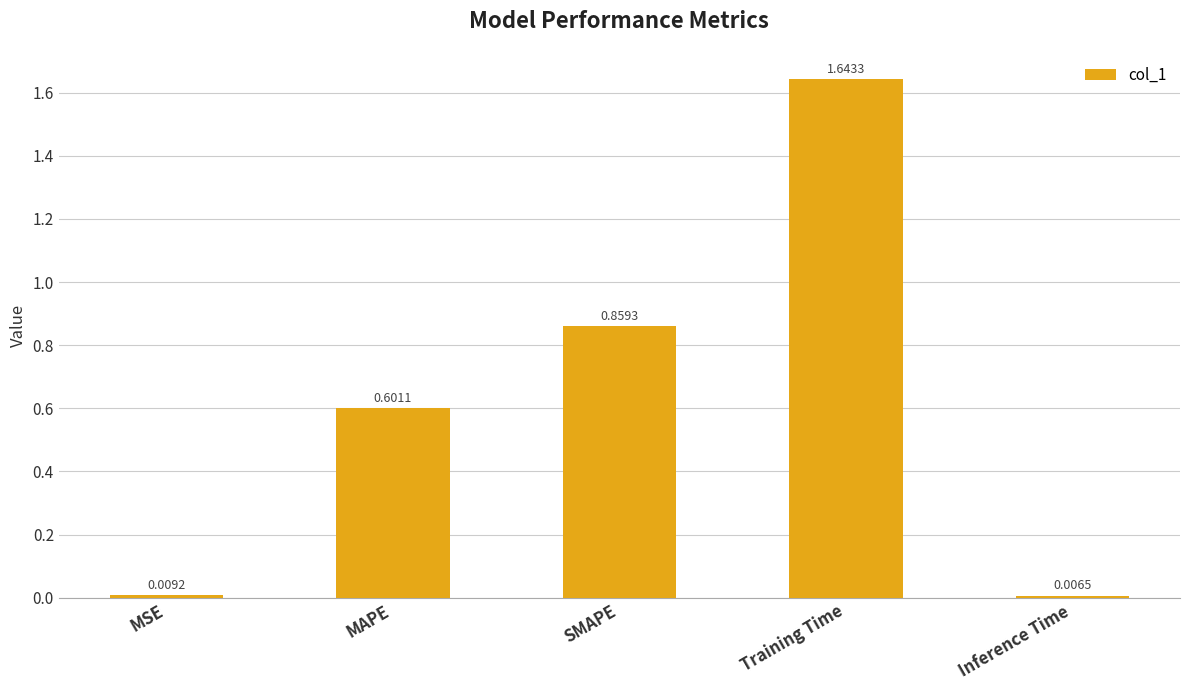

At which label is the value closest to 0?

Inference Time